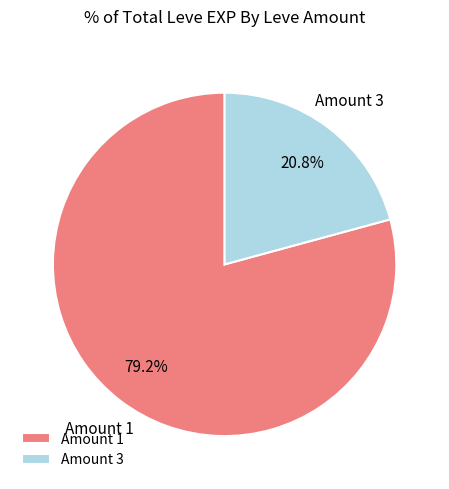

How many segments does this pie chart have?

2